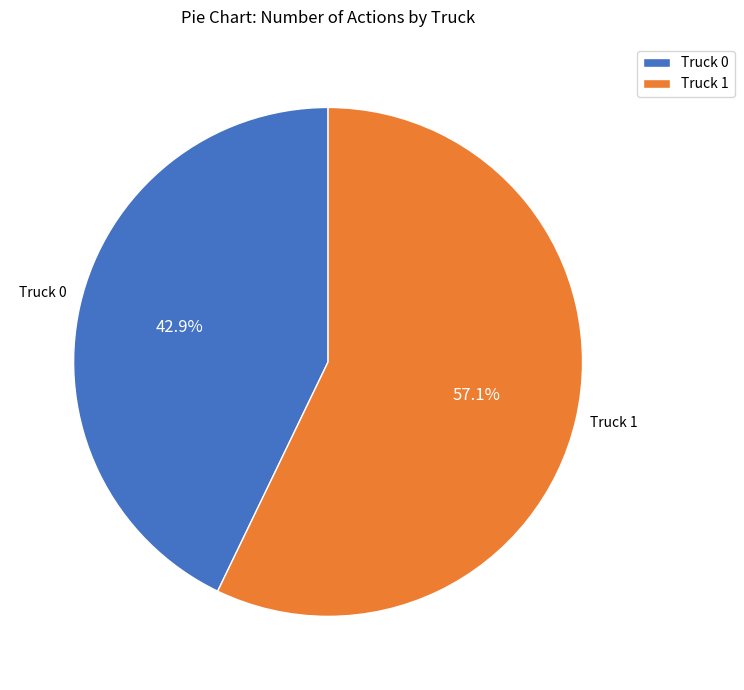

Is there any slice that represents more than half of the pie?

Yes